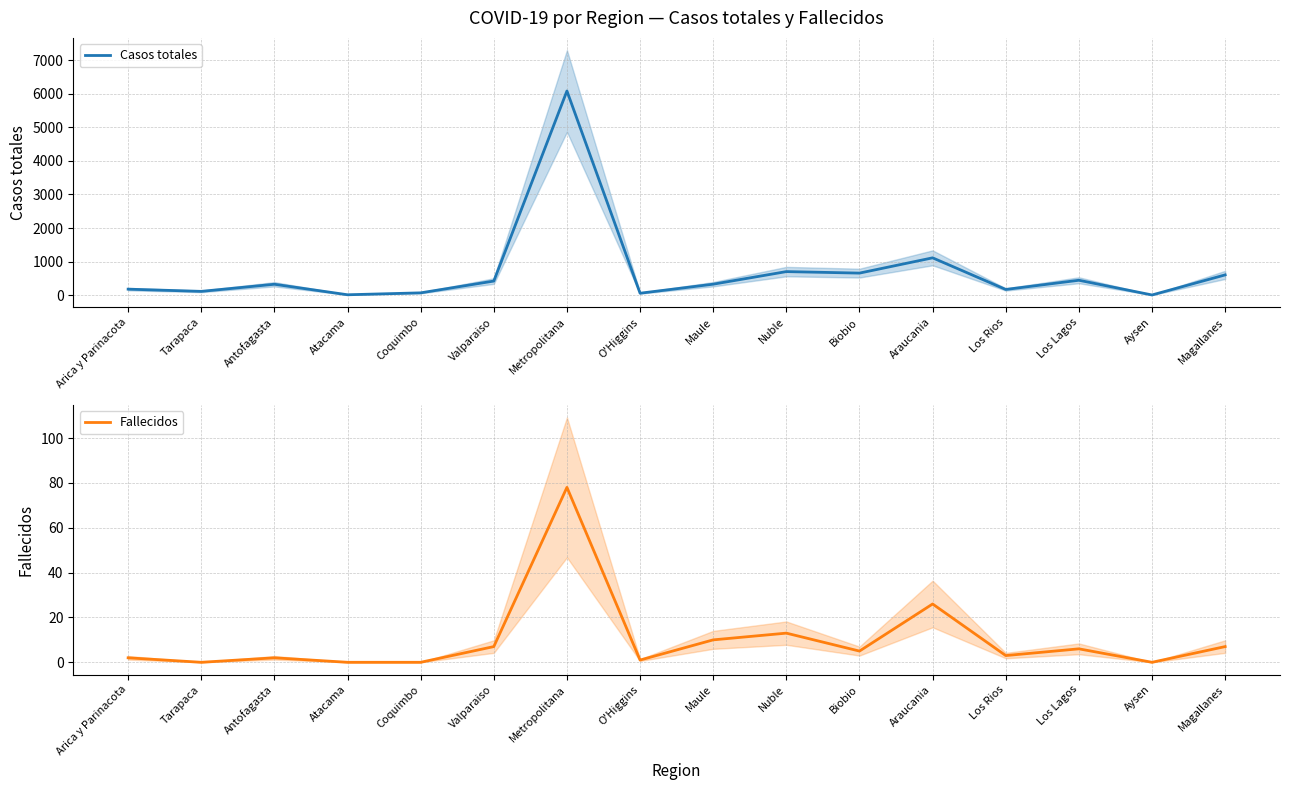

At Los Rios, list the series in order from largest to smallest.

Casos totales, Fallecidos